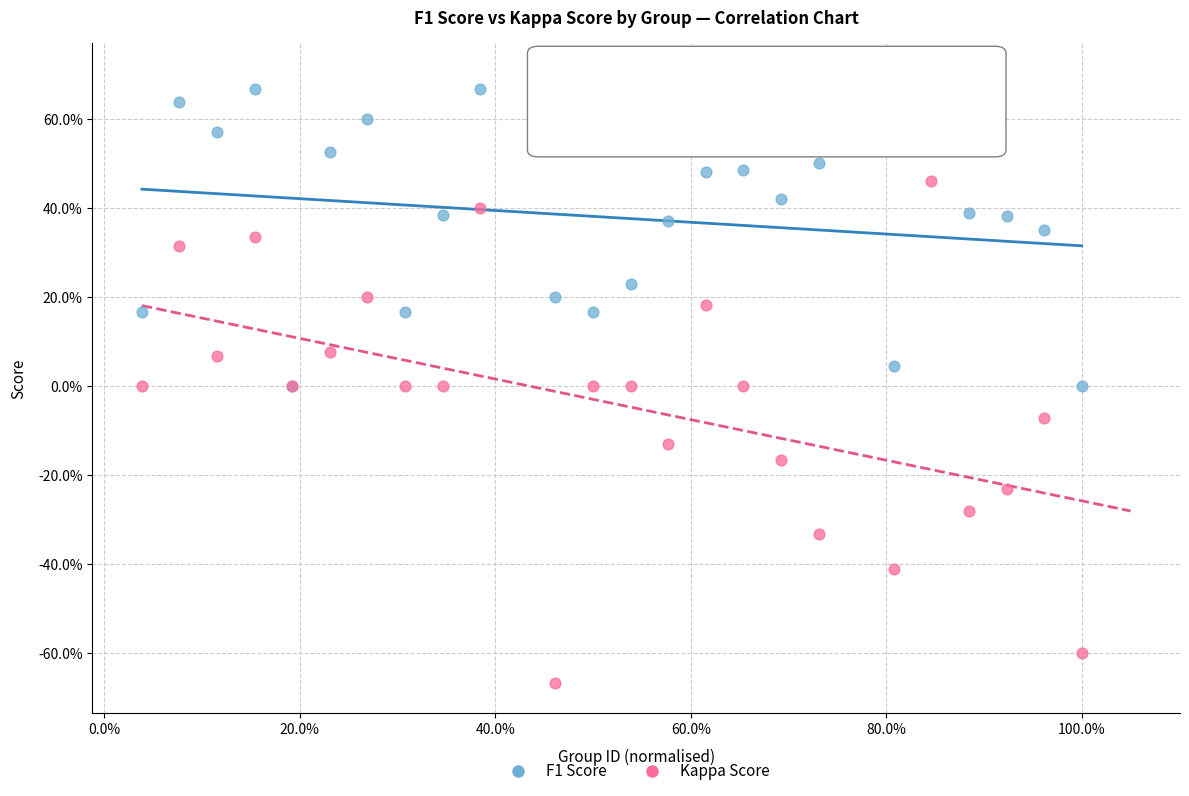

What are all the series names shown in the legend?

F1 Score, Kappa Score